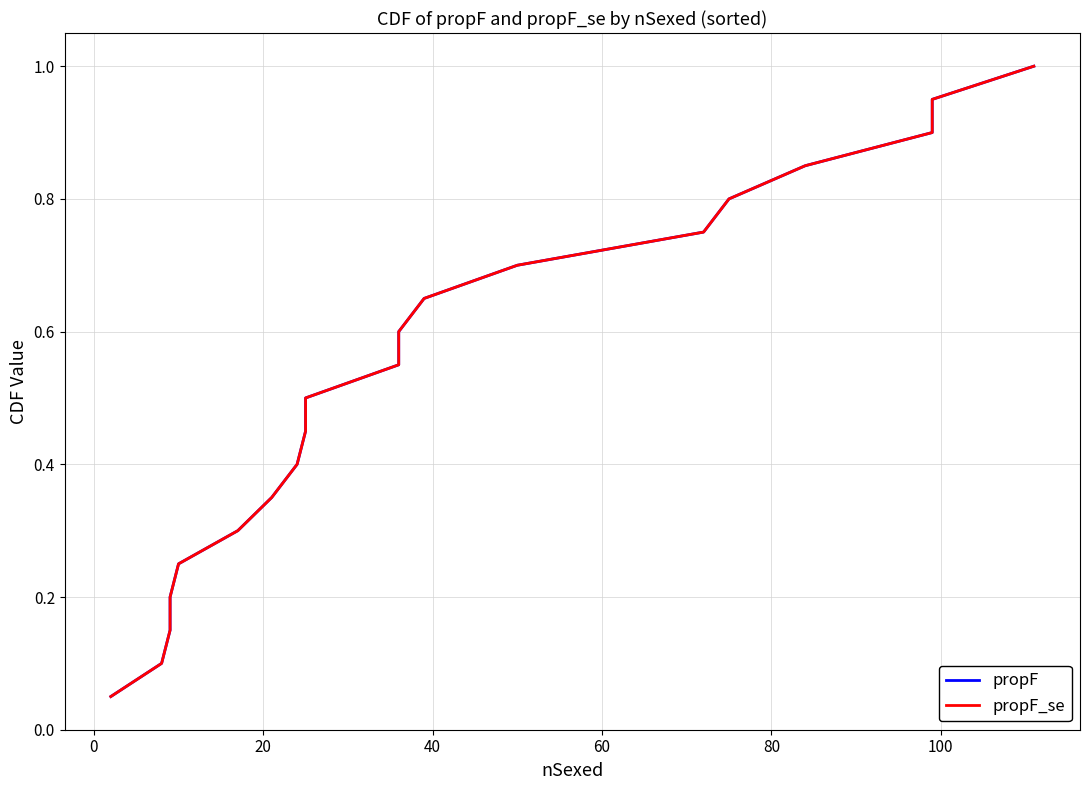

What is the maximum value shown in the chart?

1.0